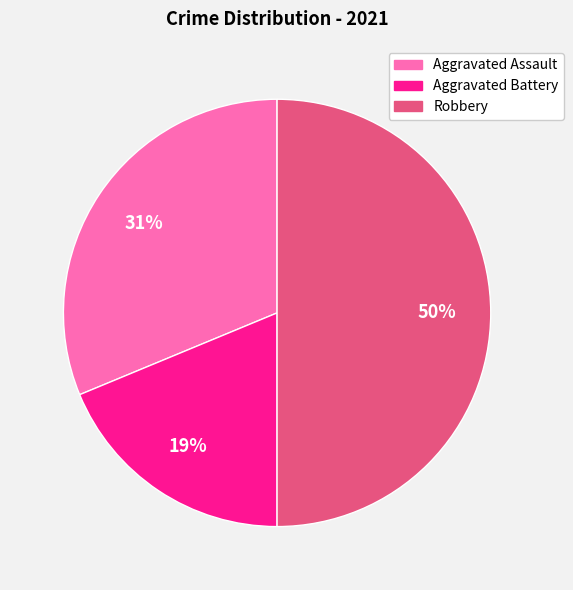

To the nearest percent, what is the average slice percentage?

33%